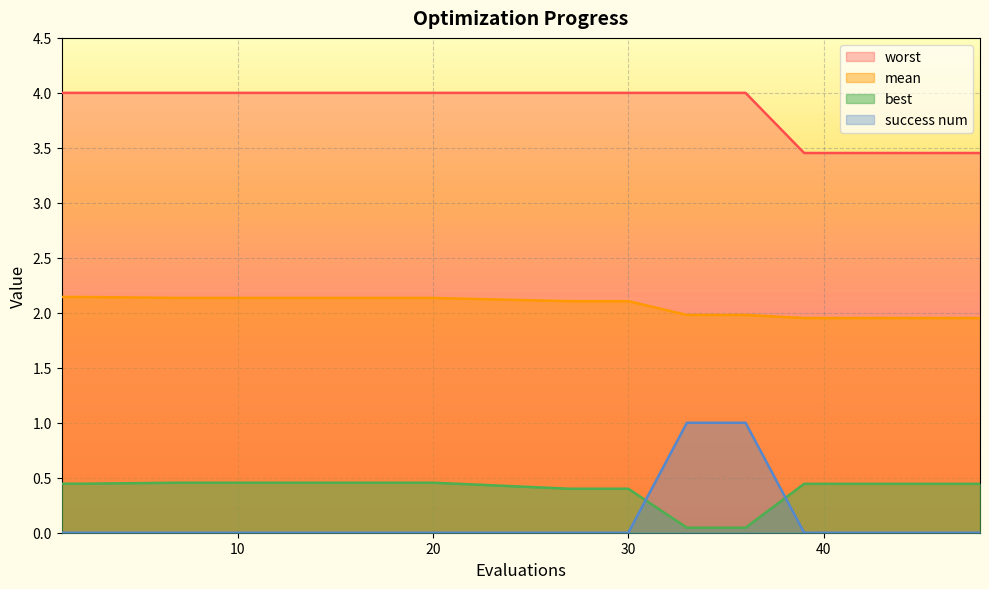

What are all the series names shown in the legend?

worst, mean, best, success num